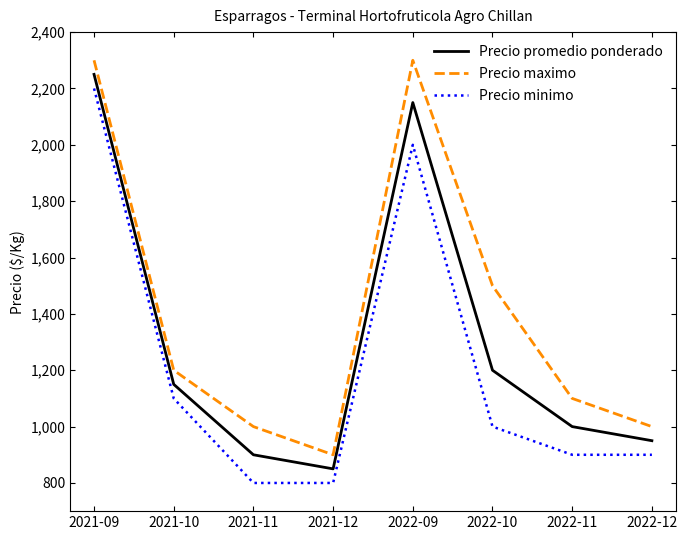

True or false: Precio minimo and Precio maximo intersect in this chart.

False